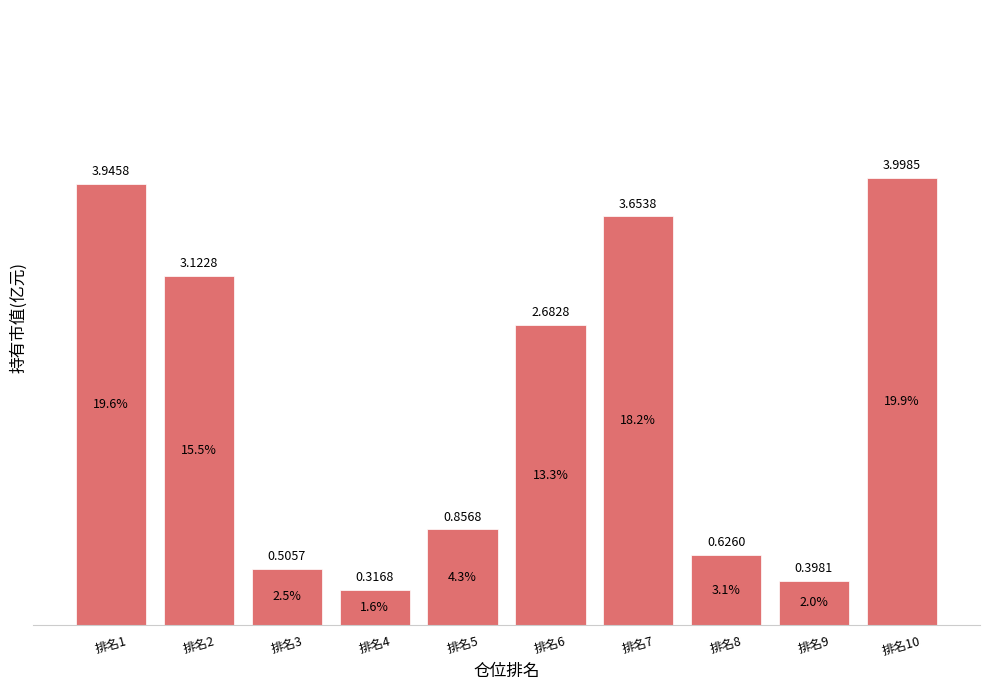

What is the change in value from 排名2 to 排名4?

-2.8